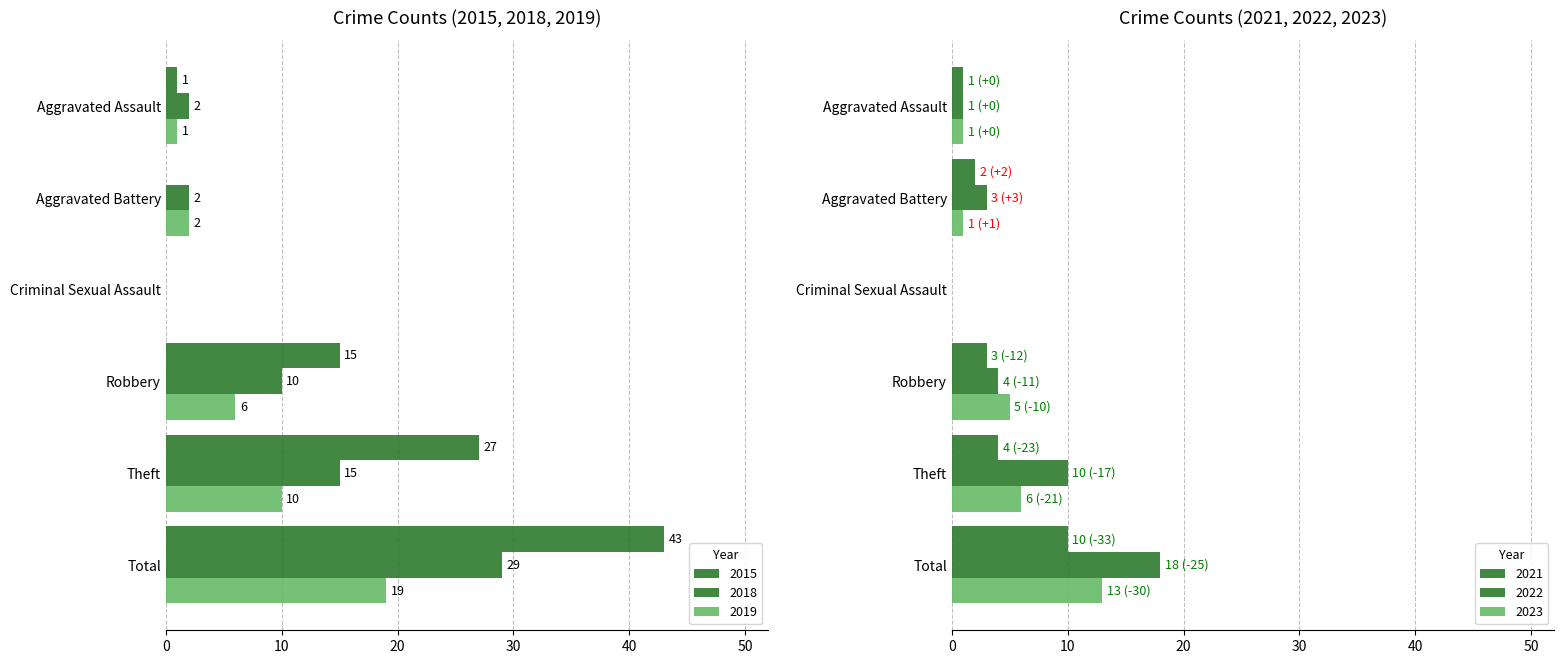

What is the label of the 3rd bar from the right?

Robbery